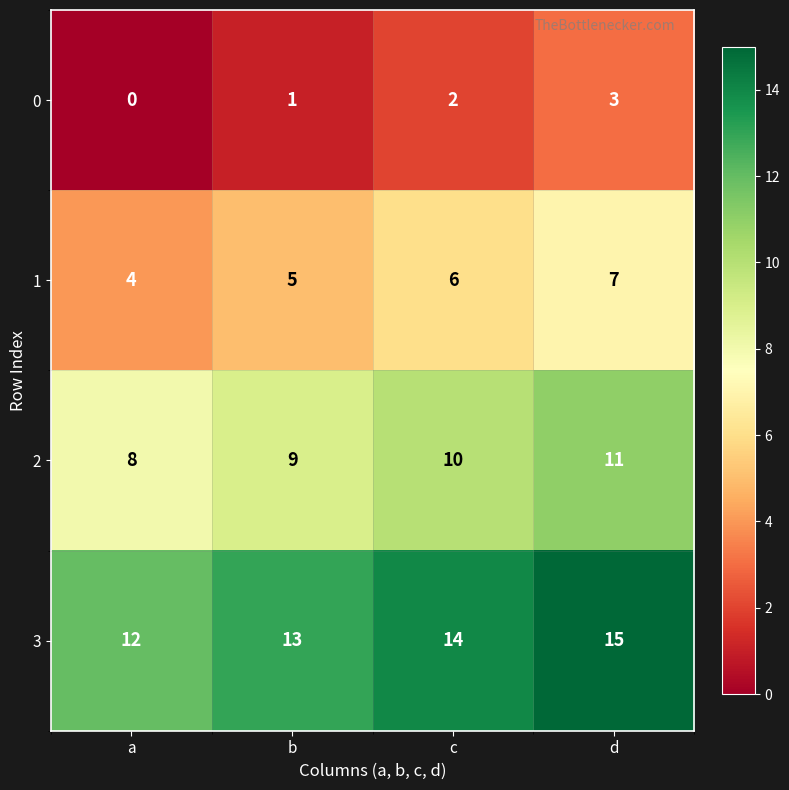

Where is 0 nearest to the value 1?

b